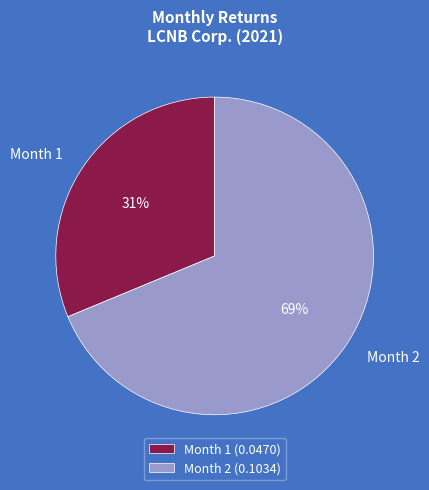

Rank the categories by value from highest to lowest.

Month 2, Month 1